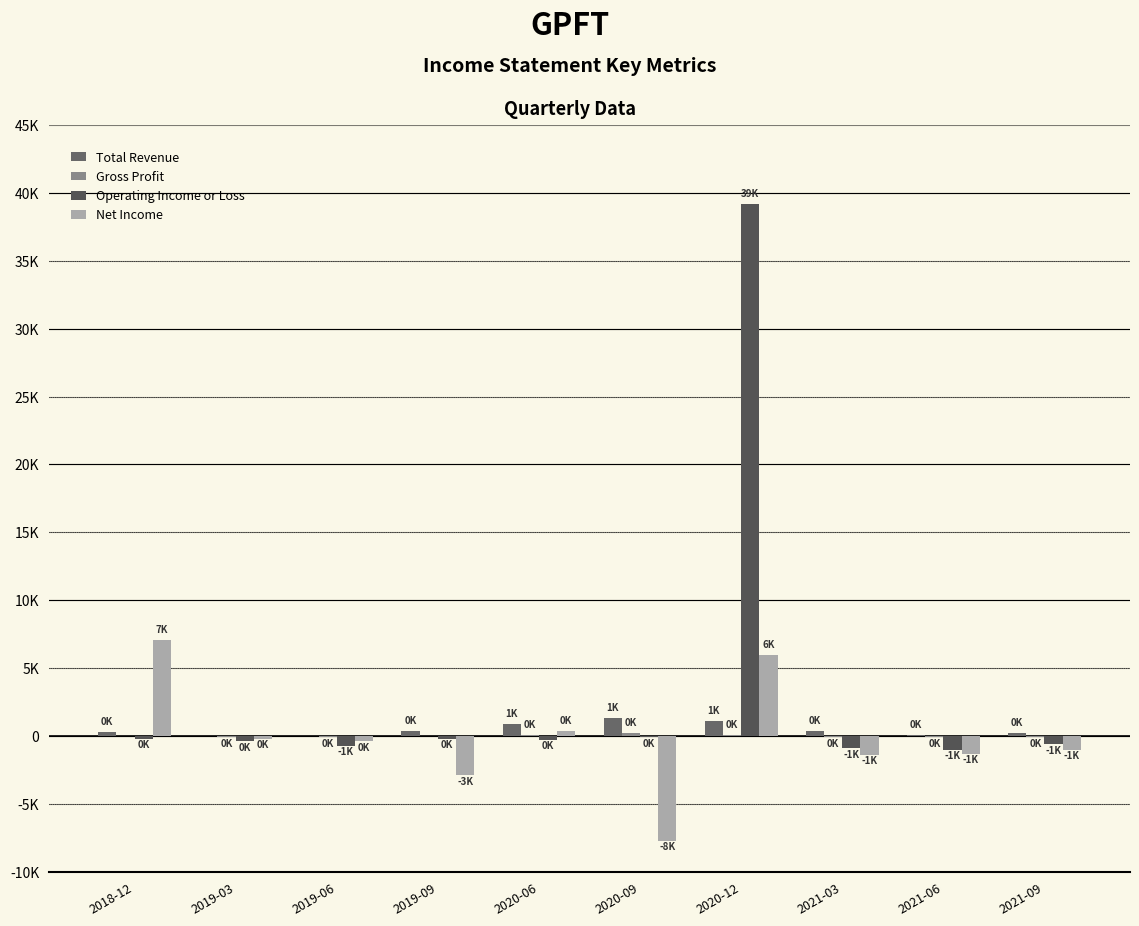

What is the minimum value for Net Income?

-7700